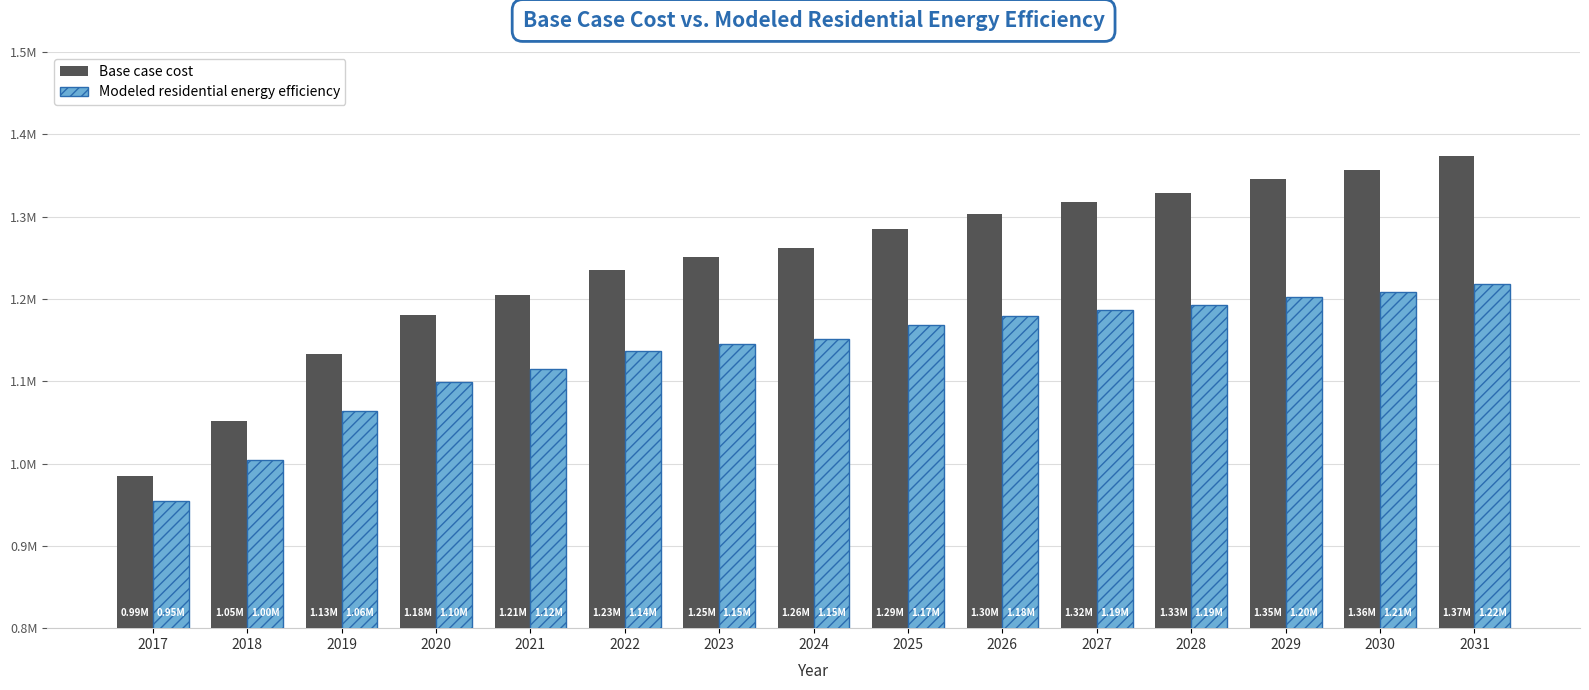

List the series in order of their overall mean, lowest first.

Modeled residential energy efficiency, Base case cost